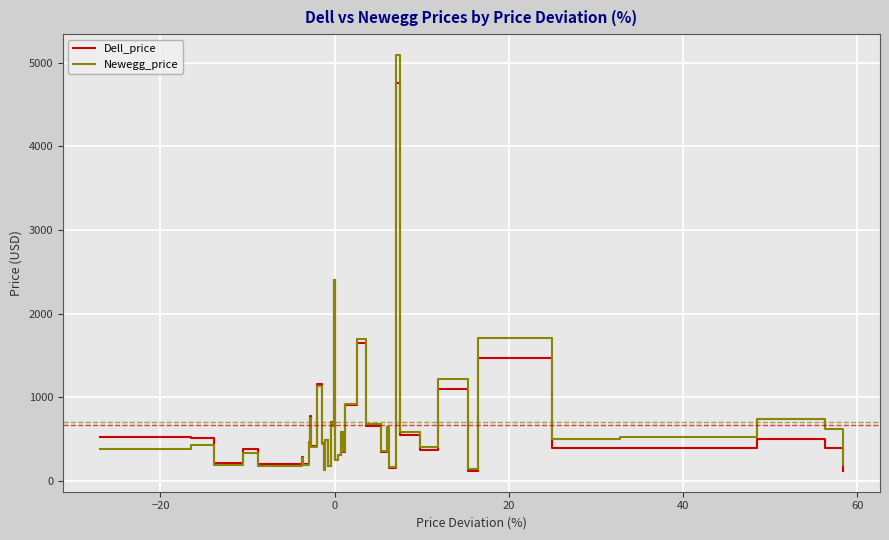

List the series in order of their peak value, lowest first.

Dell_price, Newegg_price